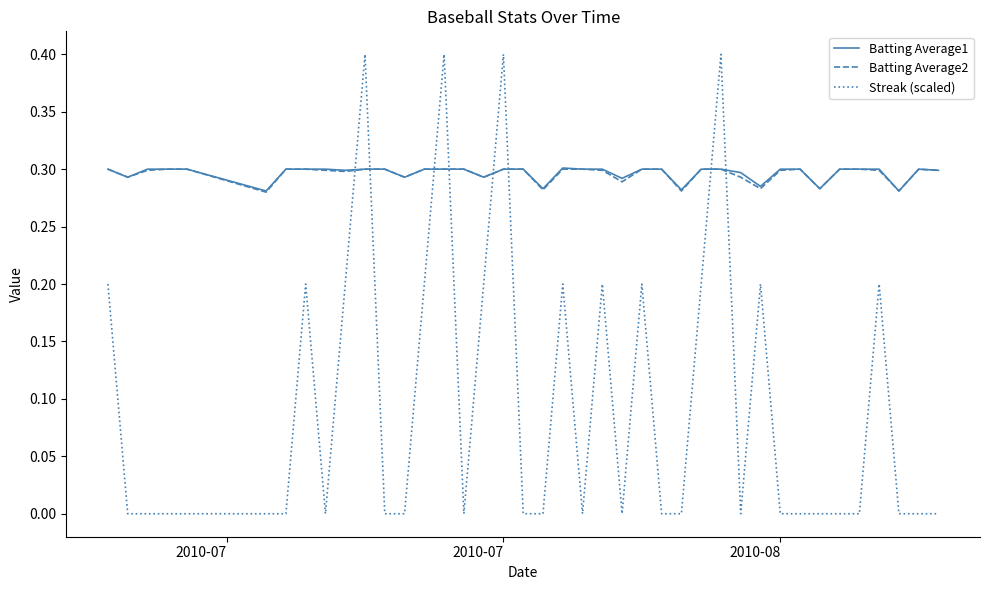

Which series has the largest range (max minus min)?

Streak (scaled)